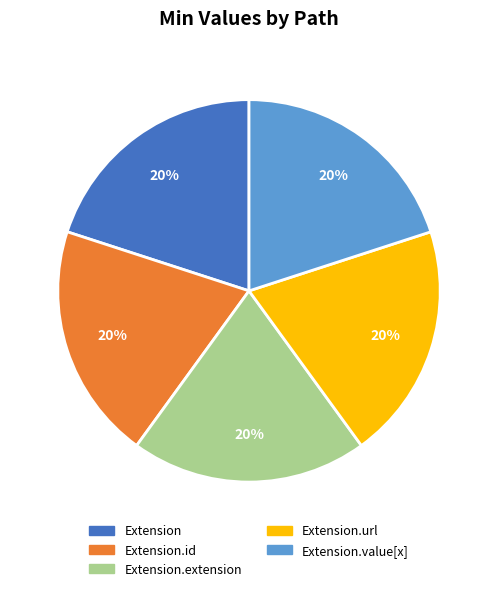

The Extension.url slice represents 89% of the pie. True or false?

False